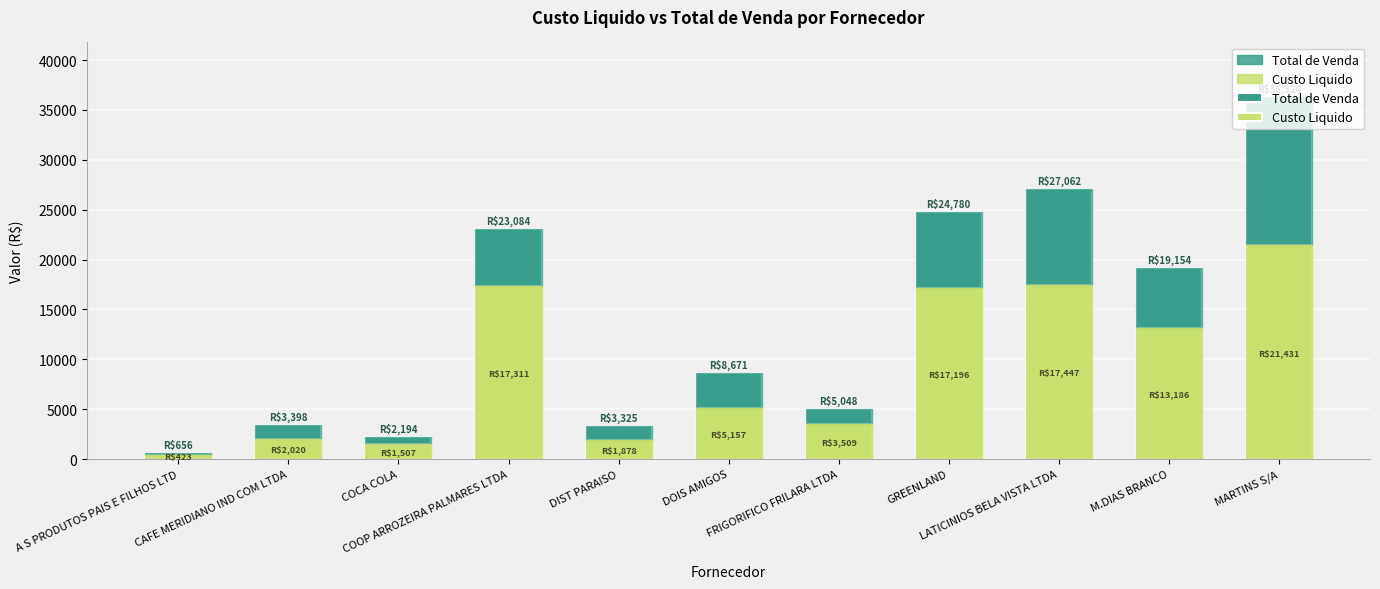

What is the greatest value displayed?

36323.8